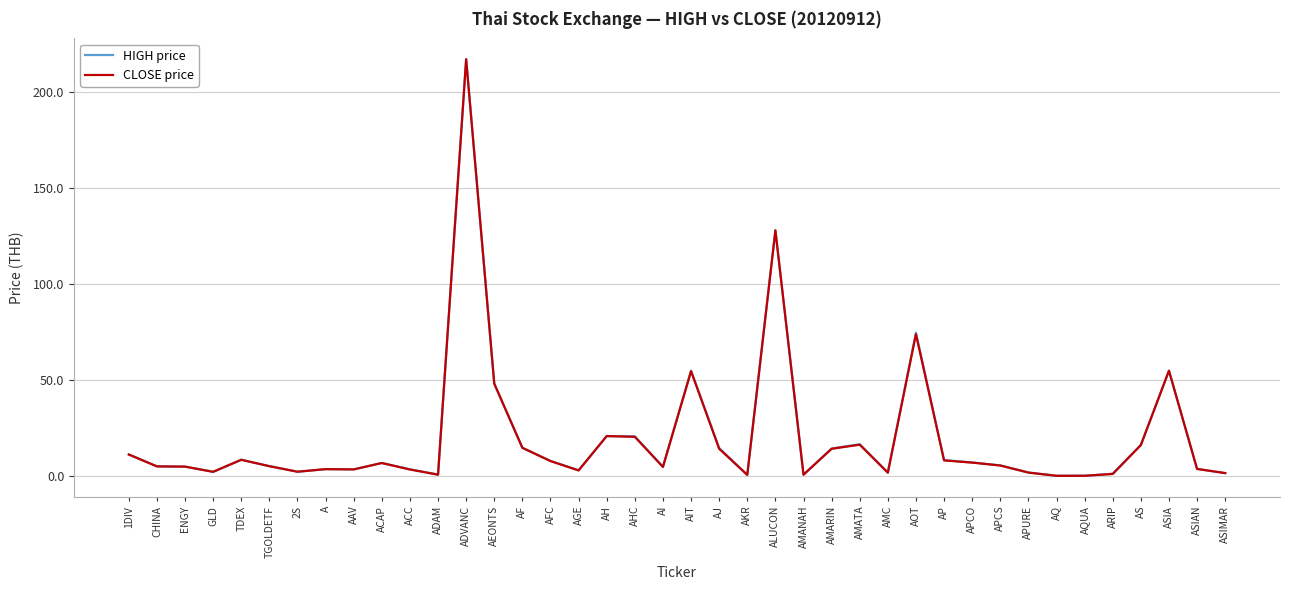

The value of HIGH price at ASIA is 55.0. True or false?

True